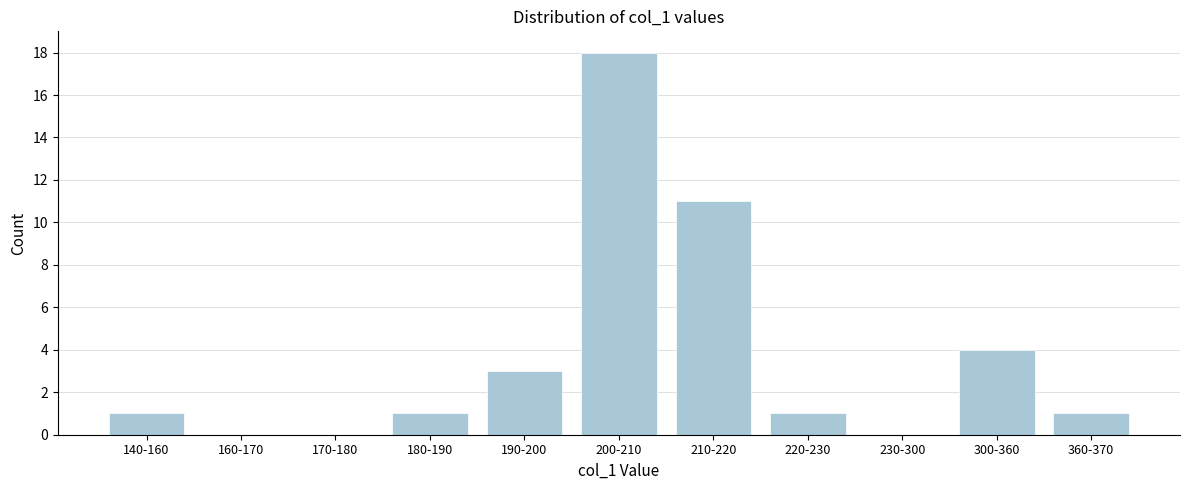

Reading left to right, transcribe all the data shown in this chart.

140-160=1	160-170=0	170-180=0	180-190=1	190-200=3	200-210=18	210-220=11	220-230=1	230-300=0	300-360=4	360-370=1